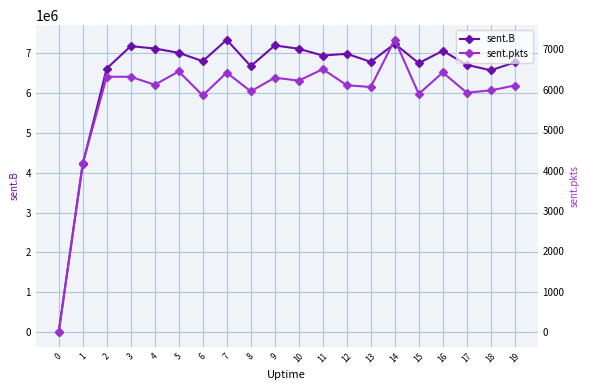

What is the difference between the second highest and minimum values in the sent.pkts series?

6511